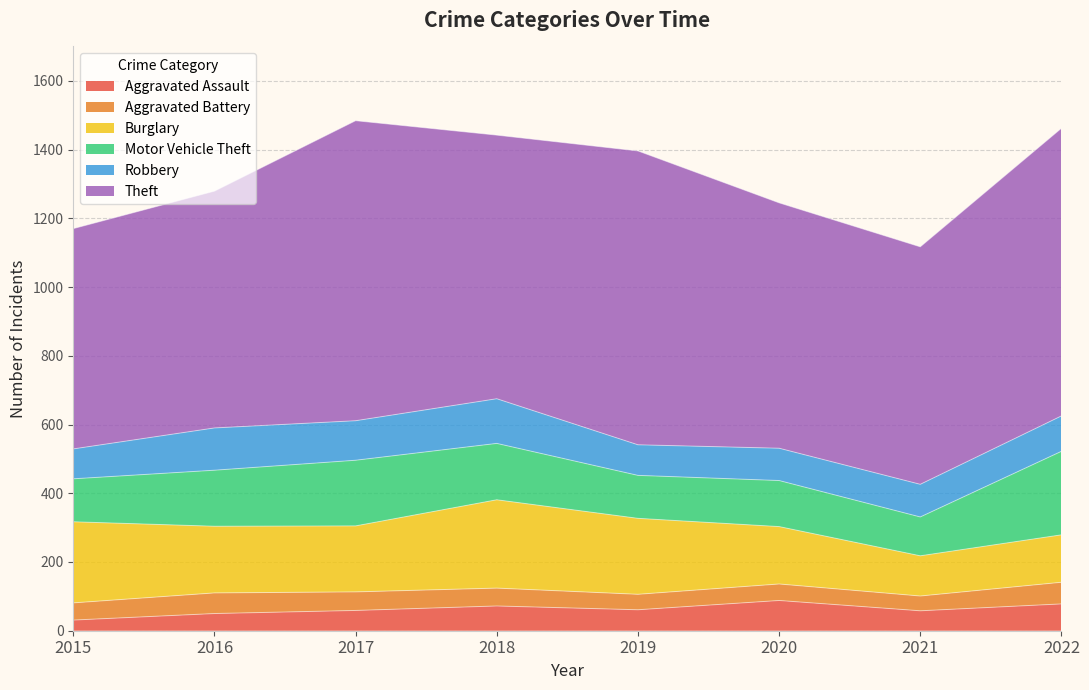

Does the chart have visible grid lines?

Yes